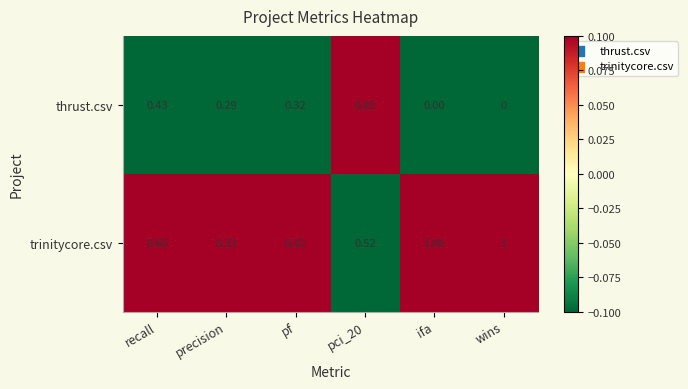

Rank the series by their average value, from highest to lowest.

trinitycore.csv, thrust.csv